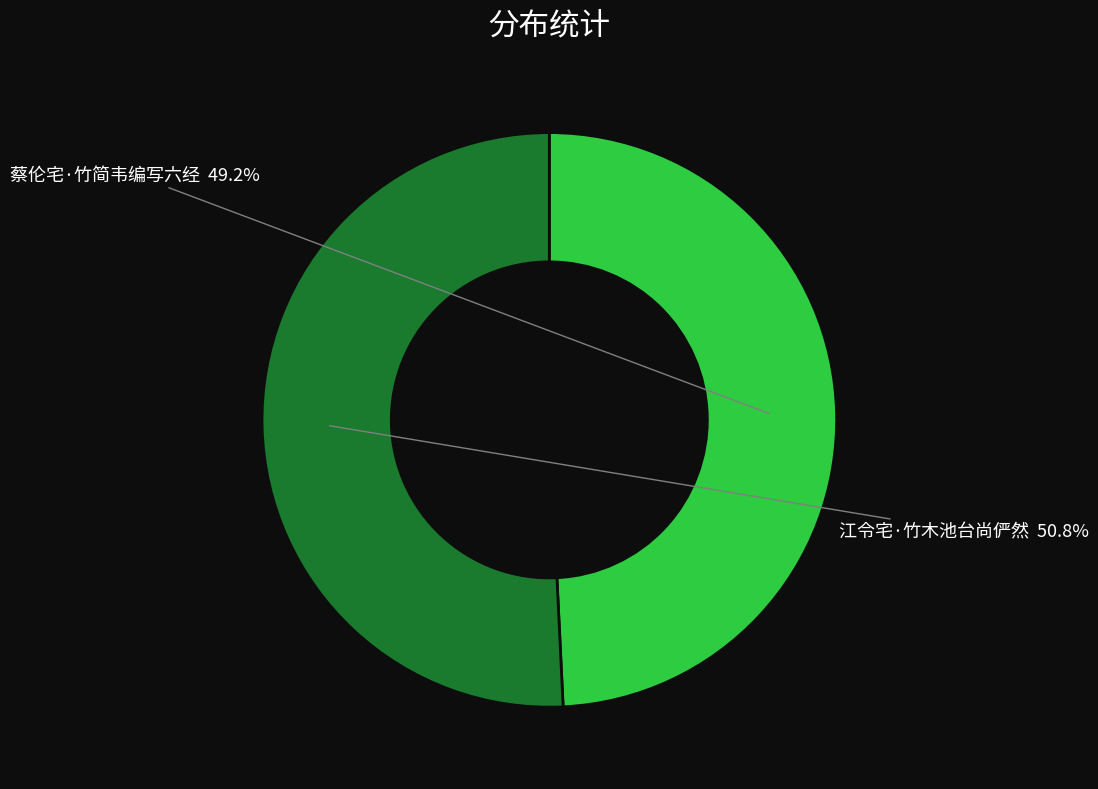

Is there any slice that represents more than half of the pie?

Yes